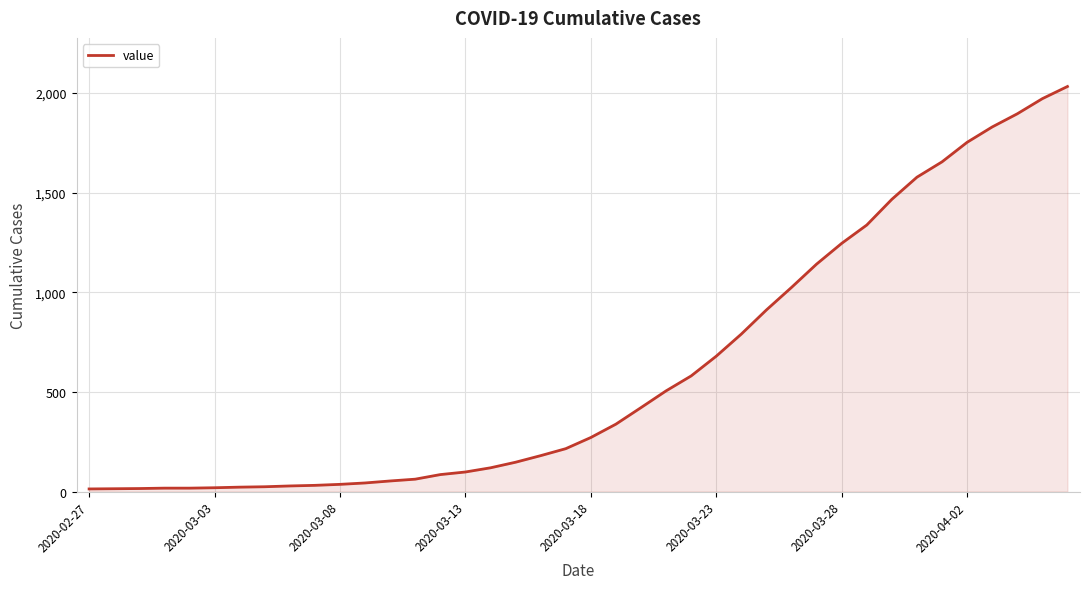

What is the greatest value displayed?

2032